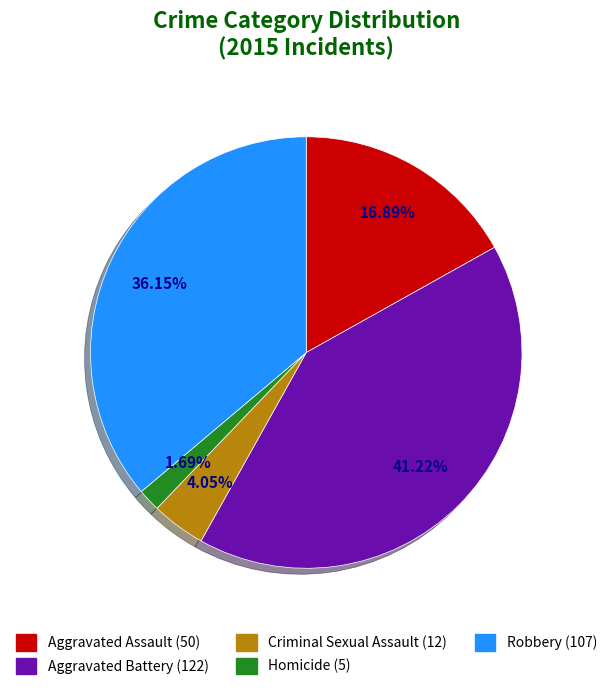

To the nearest percent, what portion does Aggravated Battery represent?

41%